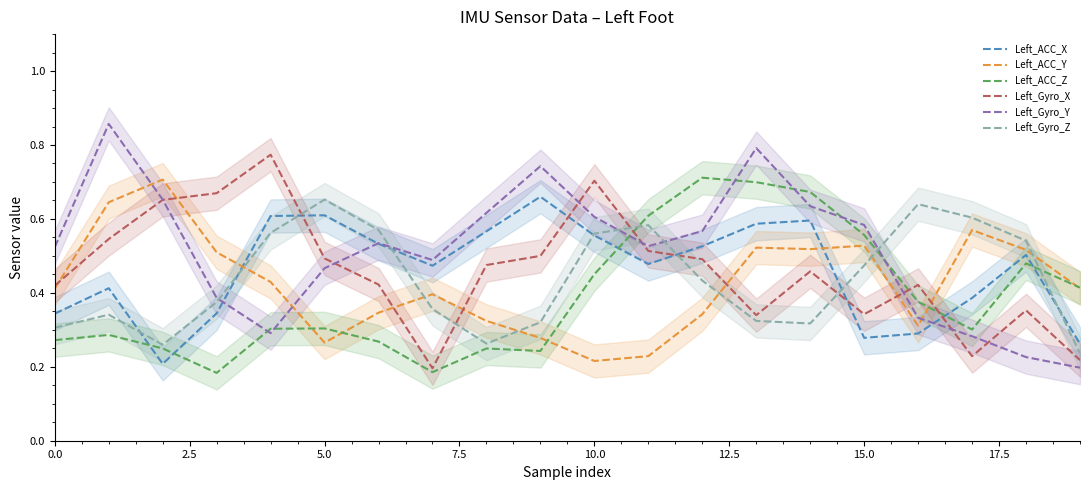

Which series ends up on top after the final intersection of Left_ACC_Y and Left_Gyro_Y?

Left_ACC_Y